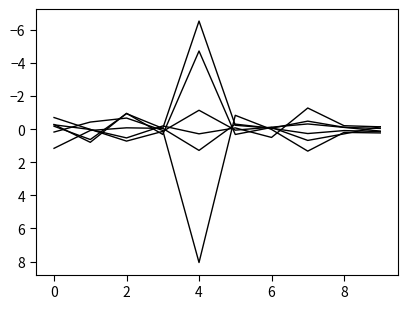

How many lines are shown in the chart?

6